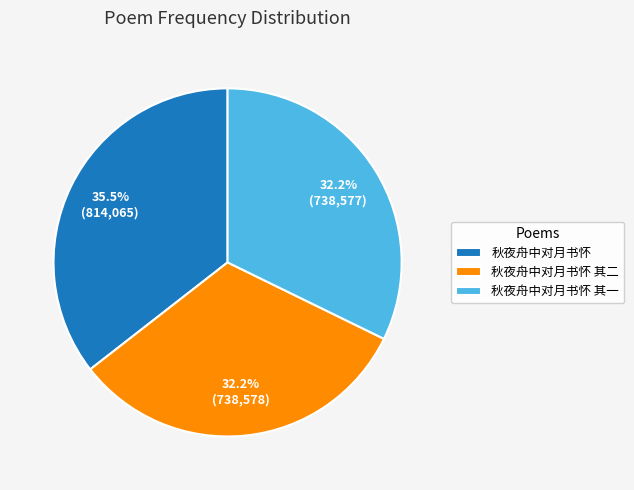

Which category has the biggest portion of the pie?

秋夜舟中对月书怀